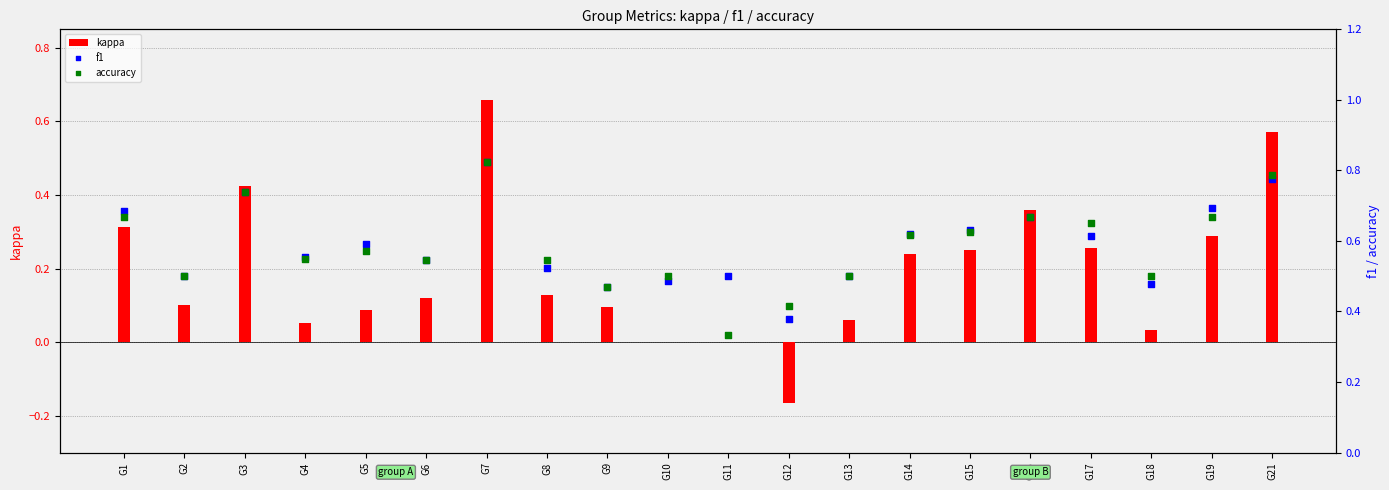

Which series has the widest spread of Y values?

kappa